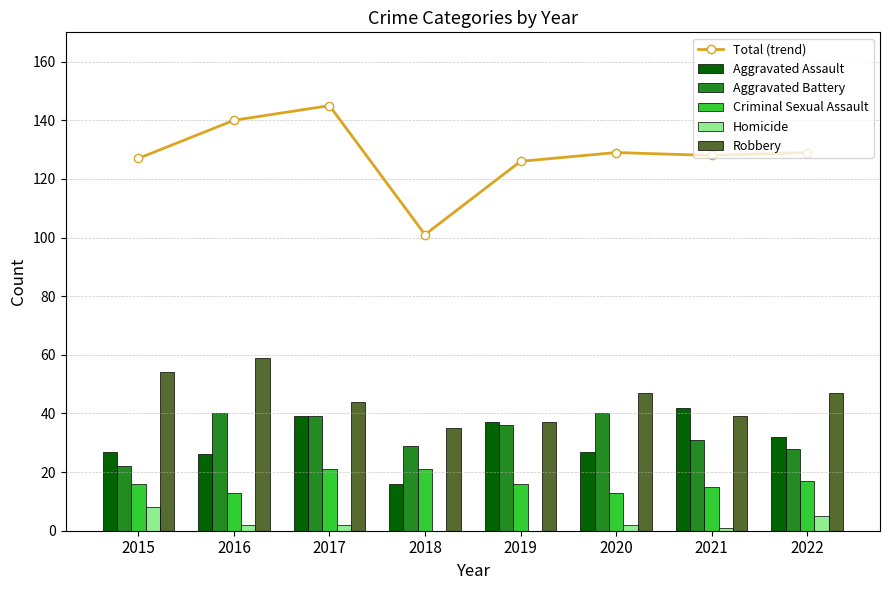

How many data points in Robbery are less than 47?

4